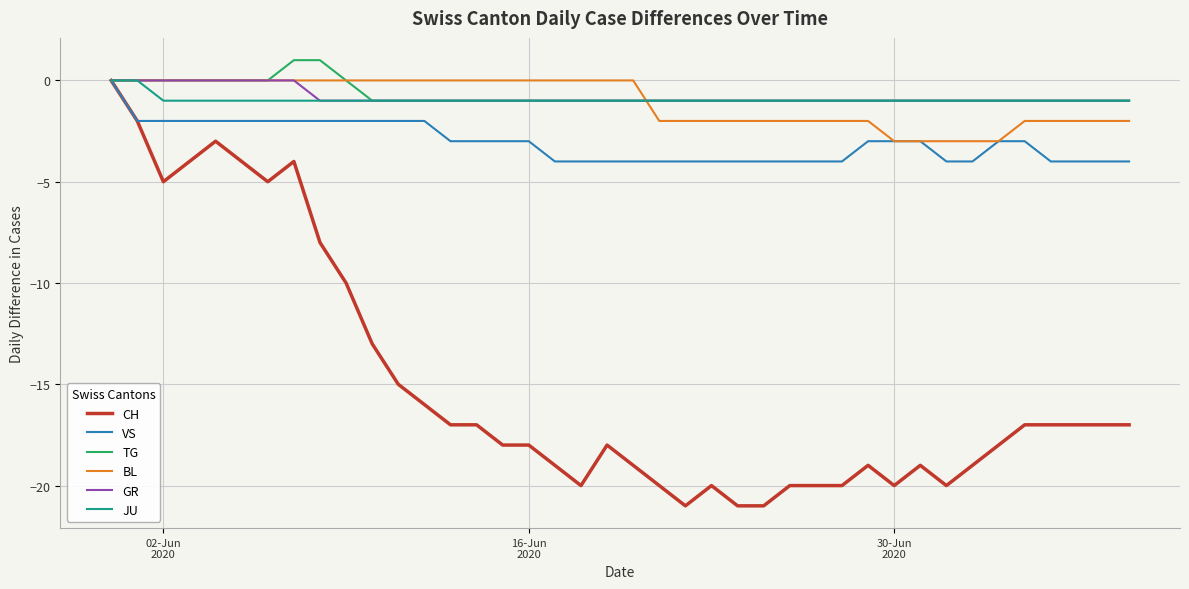

What is the average value of the CH series?

-15